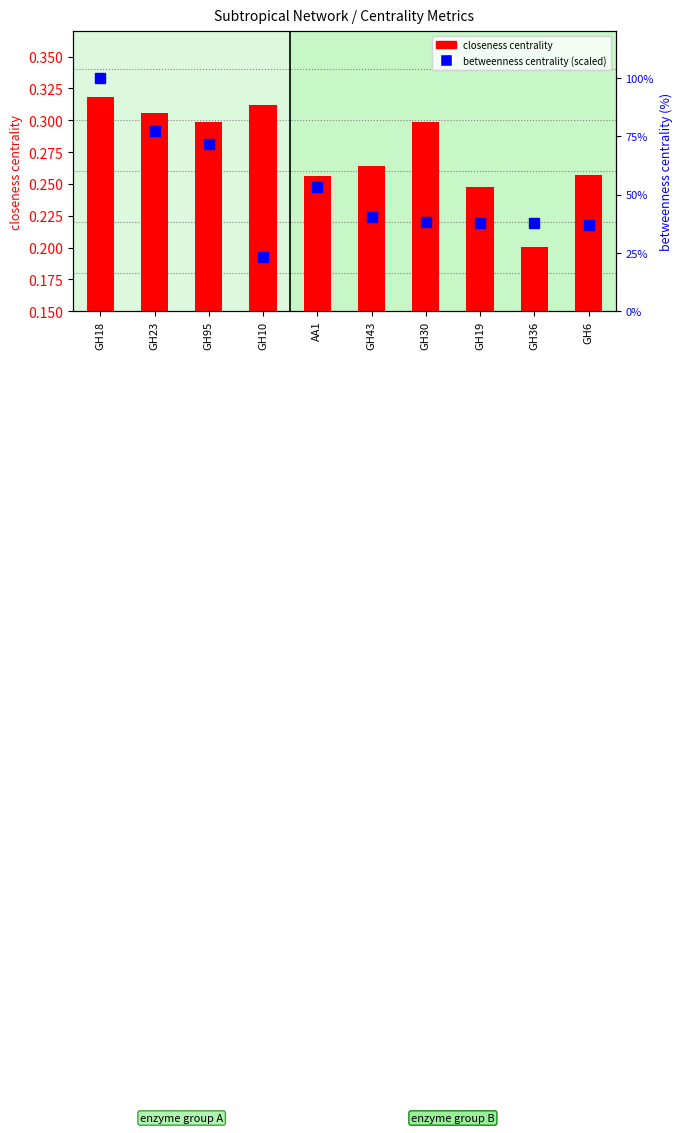

What is the average value of the betweenness centrality (scaled) series?

51.7